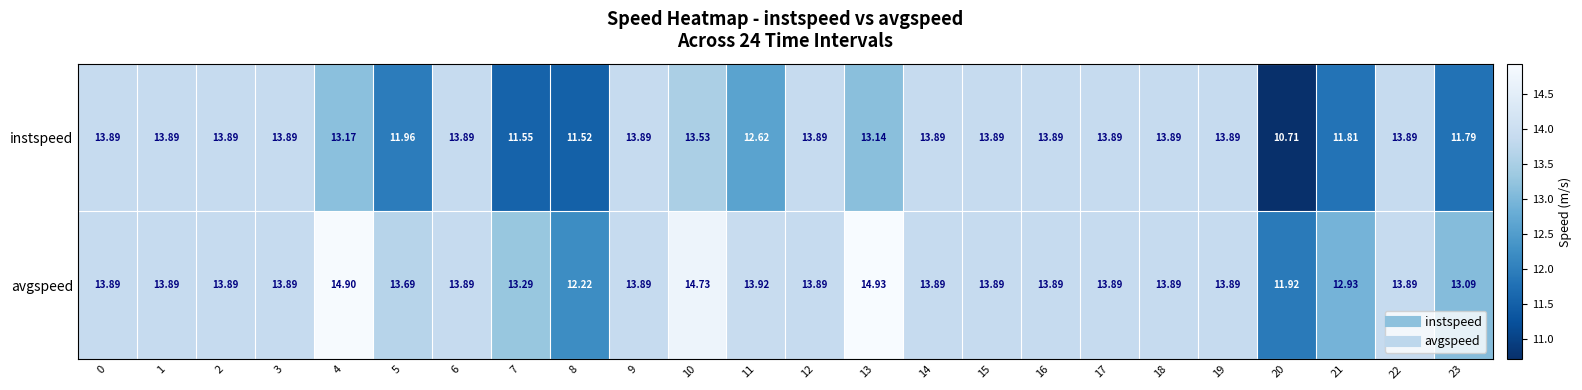

How many distinct data groups are displayed?

2